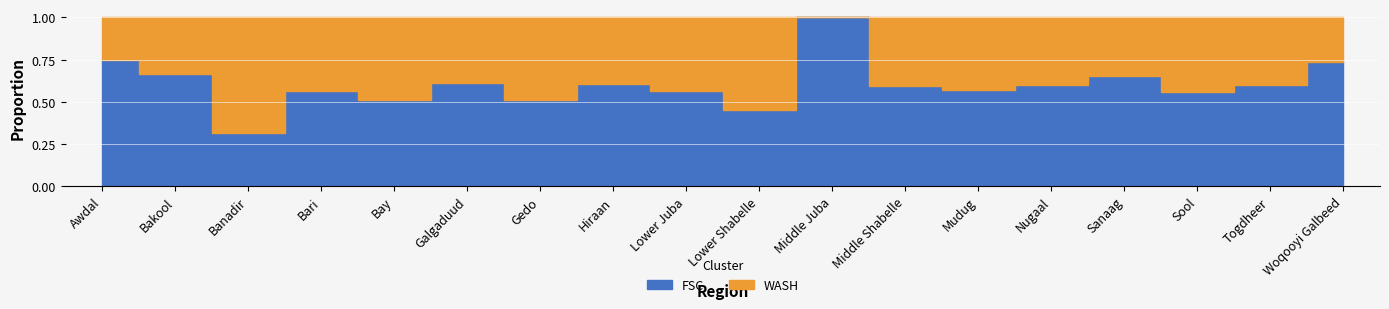

Which series has the largest range (max minus min)?

WASH